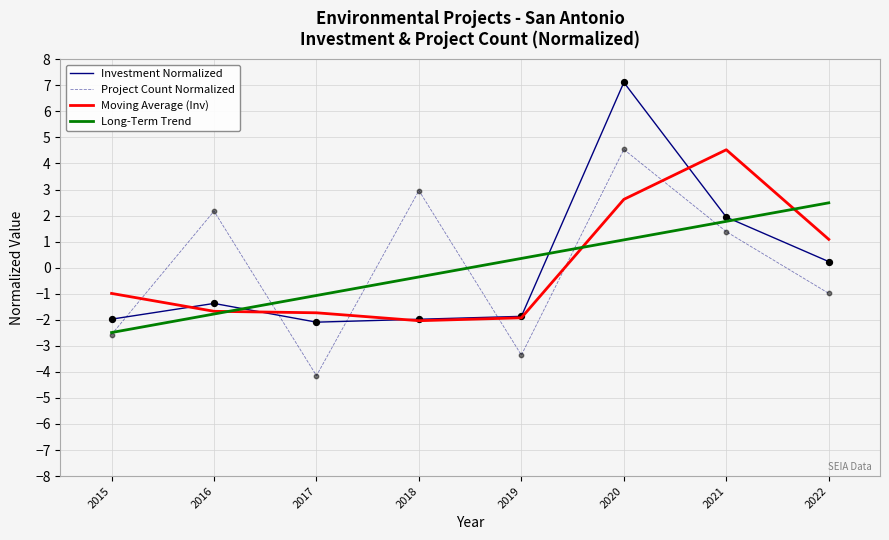

What is the spread (max minus min) of values at 2020?

6.0